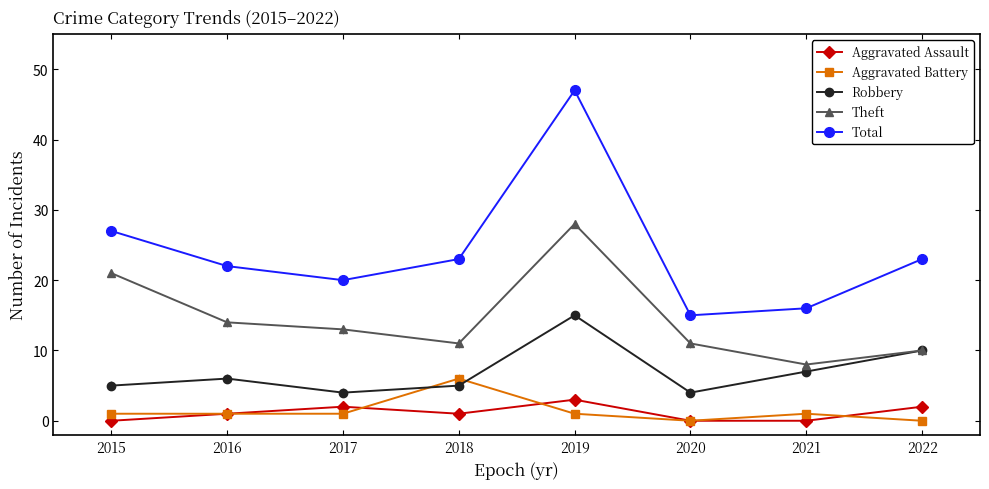

Does the chart have visible grid lines?

No